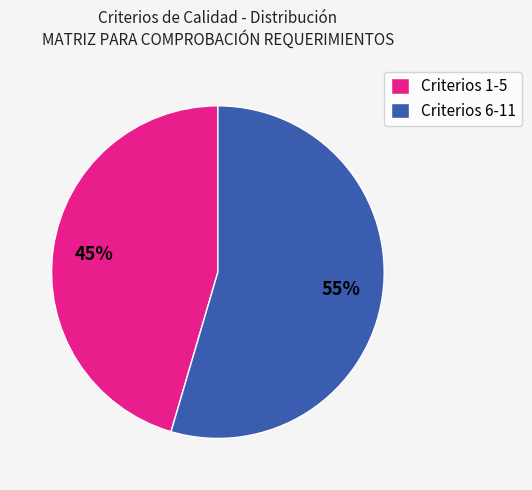

What percentage is the Criterios 1-5 slice, to the nearest percent?

45%